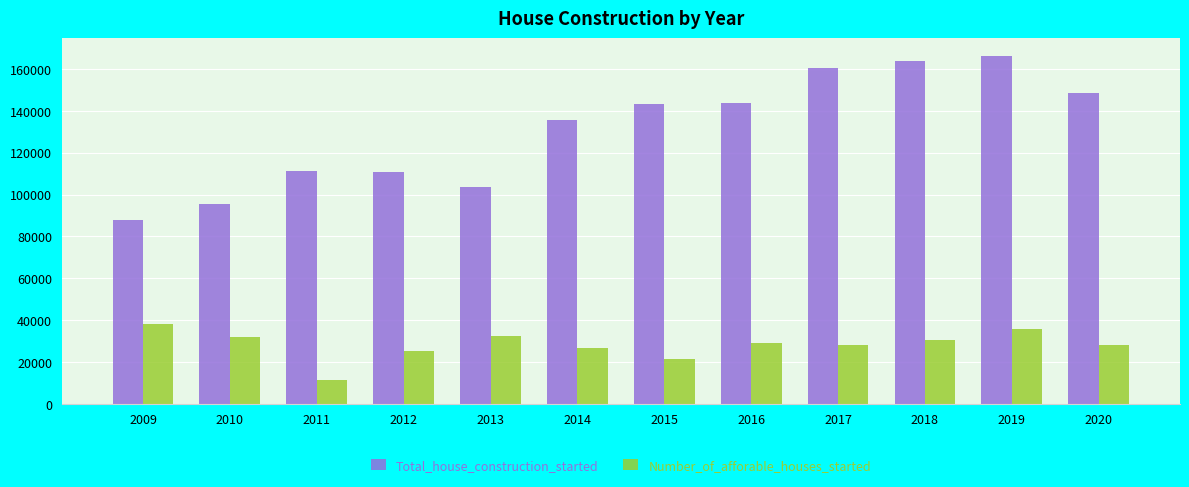

At 2018, list the series in order from smallest to largest.

Number_of_afforable_houses_started, Total_house_construction_started